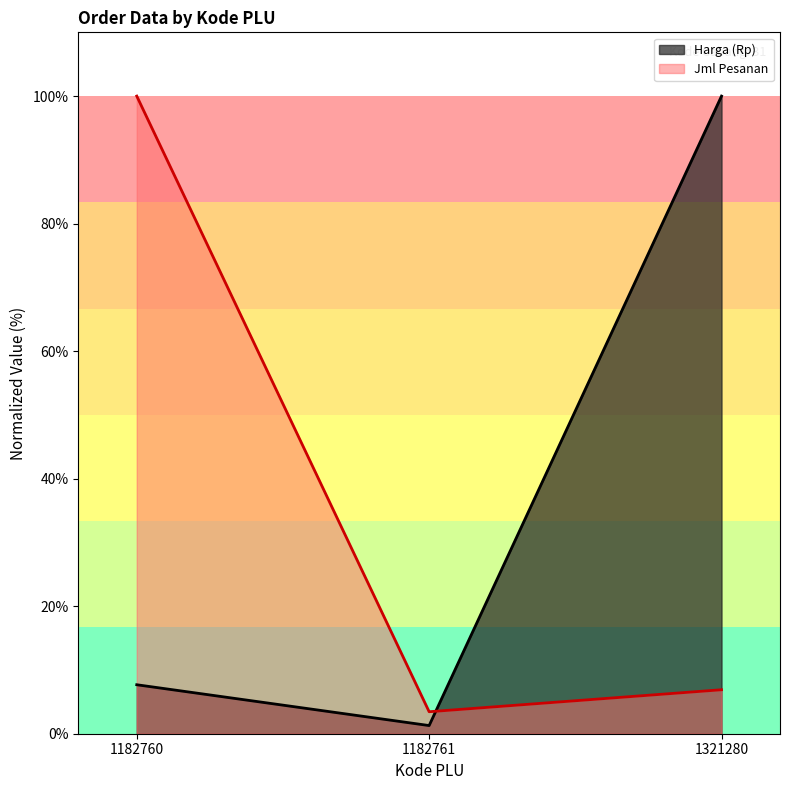

What is the value of the Jml Pesanan point at the 1st from the left?

100.0